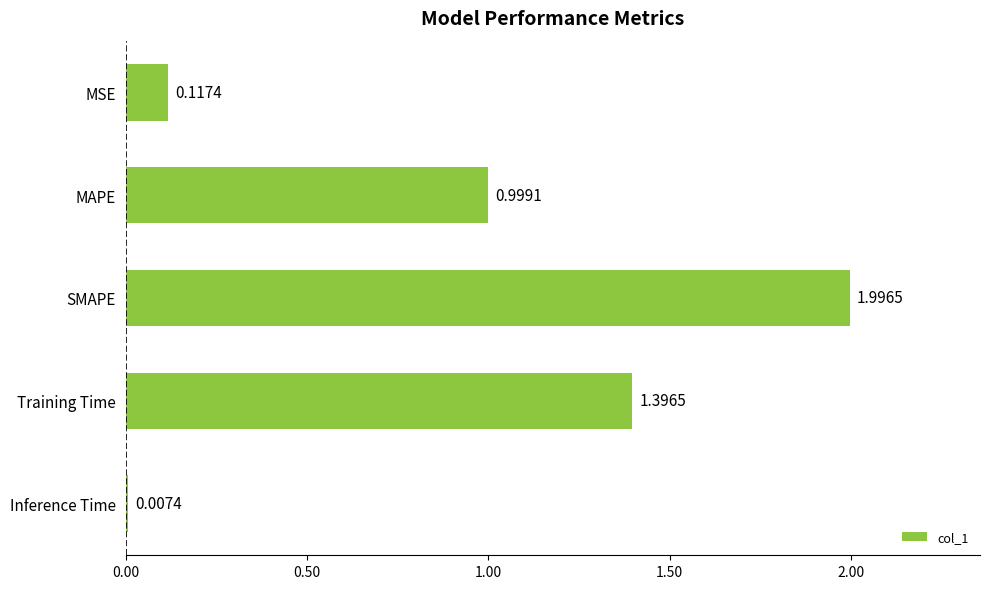

What is the average value?

0.9